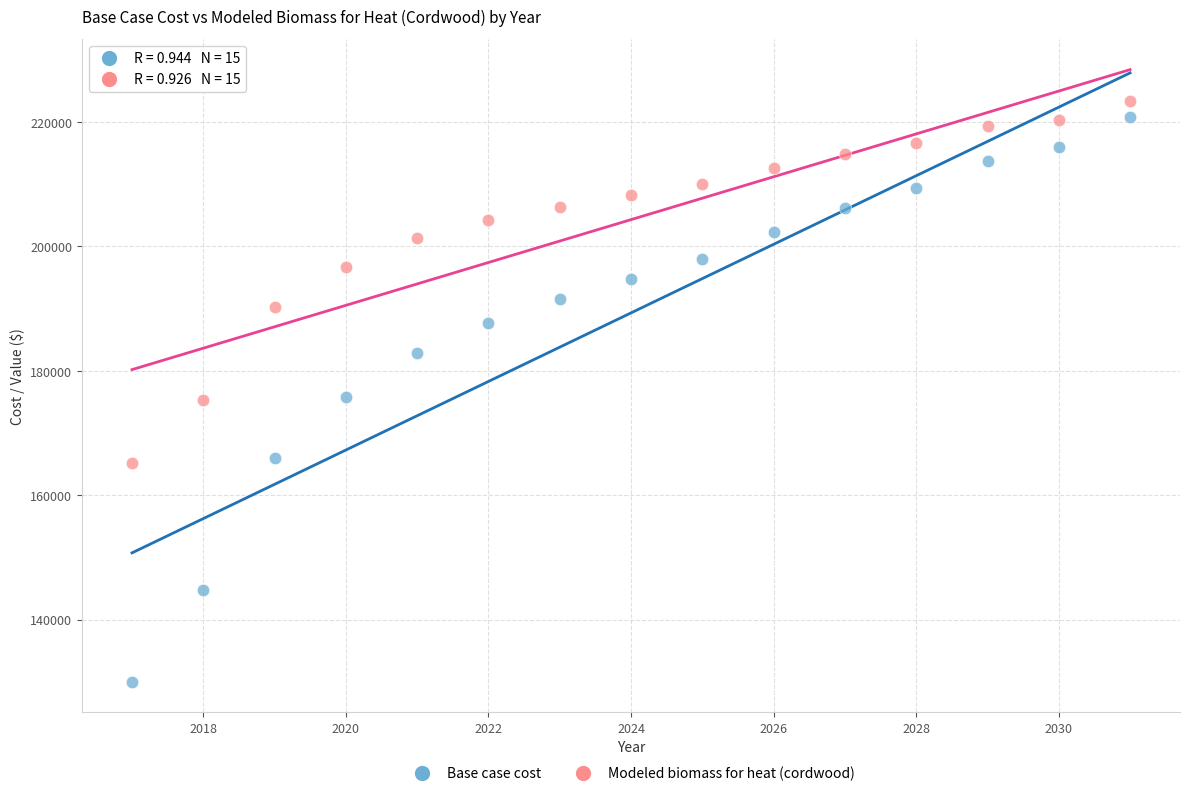

What is the X range (max minus min) for the scatter plot?

14.0